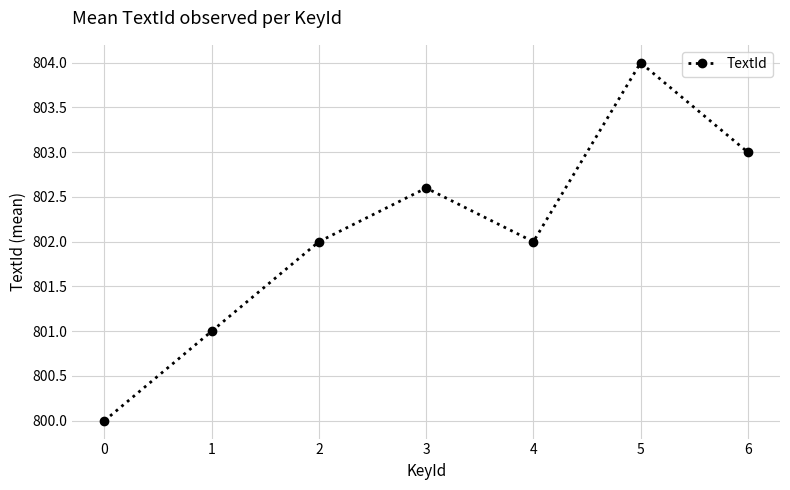

Is this an area chart (filled region under the line)?

No